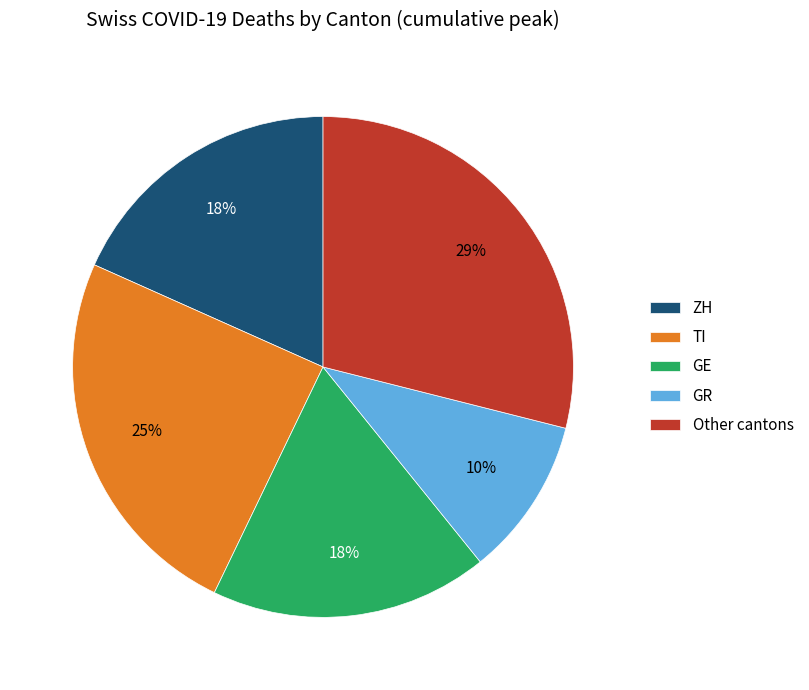

How many segments does this pie chart have?

5